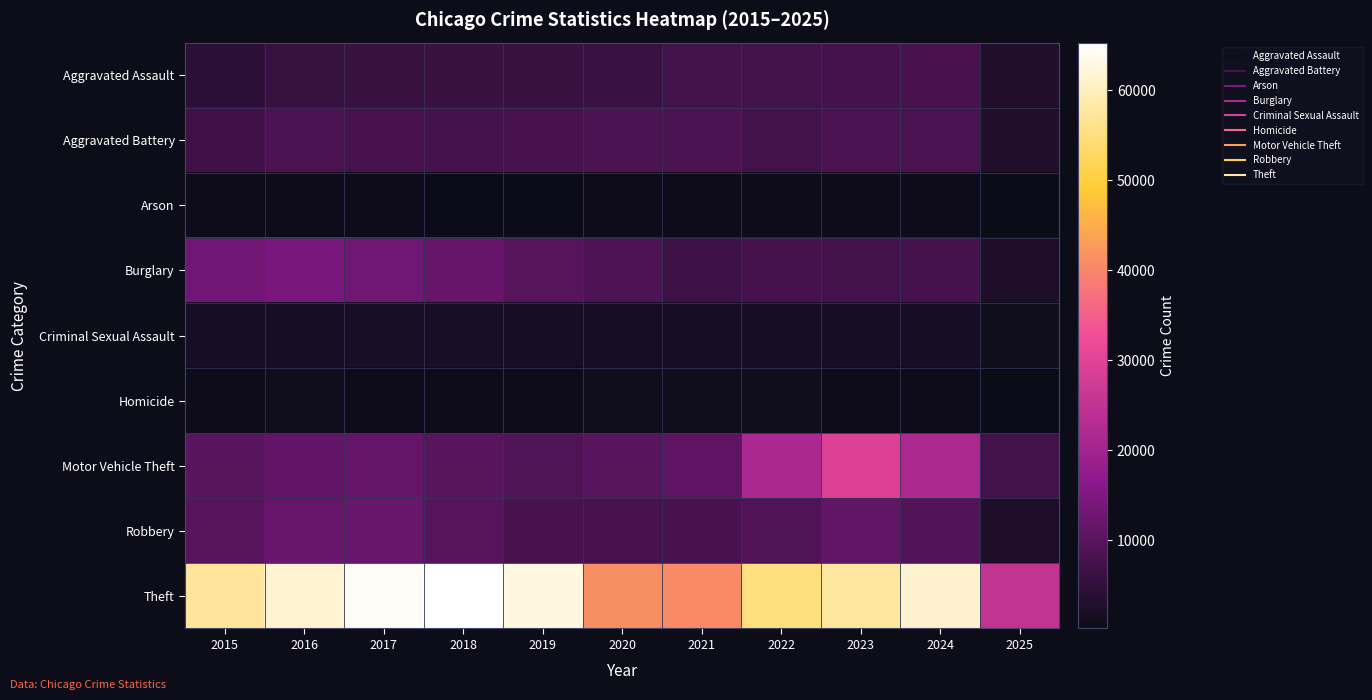

Reading right to left, extract all data points from this chart.

Aggravated Assault: 2025=2918	2024=7900	2023=7712	2022=7281	2021=7242	2020=6265	2019=5841	2018=6002	2017=5793	2016=5713	2015=4480
Aggravated Battery: 2025=2952	2024=8183	2023=8079	2022=7494	2021=8346	2020=8320	2019=7858	2018=7734	2017=7845	2016=8085	2015=7018
Arson: 2025=172	2024=482	2023=513	2022=422	2021=530	2020=588	2019=376	2018=373	2017=444	2016=515	2015=448
Burglary: 2025=2619	2024=7650	2023=7485	2022=7594	2021=6662	2020=8758	2019=9638	2018=11747	2017=13001	2016=14289	2015=13184
Criminal Sexual Assault: 2025=781	2024=1767	2023=1866	2022=1836	2021=1754	2020=1505	2019=1929	2018=2051	2017=1993	2016=1868	2015=1711
Homicide: 2025=167	2024=587	2023=632	2022=728	2021=806	2020=787	2019=499	2018=588	2017=672	2016=786	2015=496
Motor Vehicle Theft: 2025=7193	2024=21698	2023=29255	2022=21472	2021=10604	2020=9960	2019=8978	2018=9985	2017=11380	2016=11285	2015=10068
Robbery: 2025=2654	2024=9121	2023=11052	2022=8965	2021=7920	2020=7855	2019=7995	2018=9681	2017=11881	2016=11960	2015=9638
Theft: 2025=24870	2024=61232	2023=57483	2022=54897	2021=40820	2020=41350	2019=62498	2018=65290	2017=64386	2016=61624	2015=57352